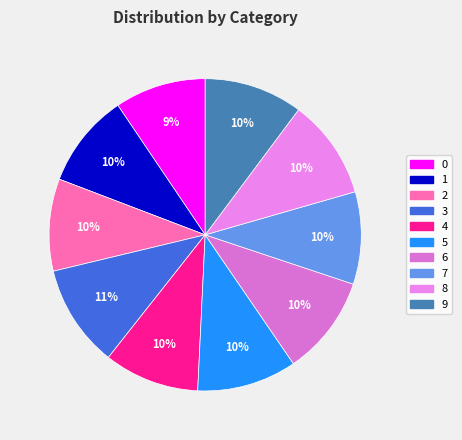

The 8 slice represents 10% of the pie. True or false?

True